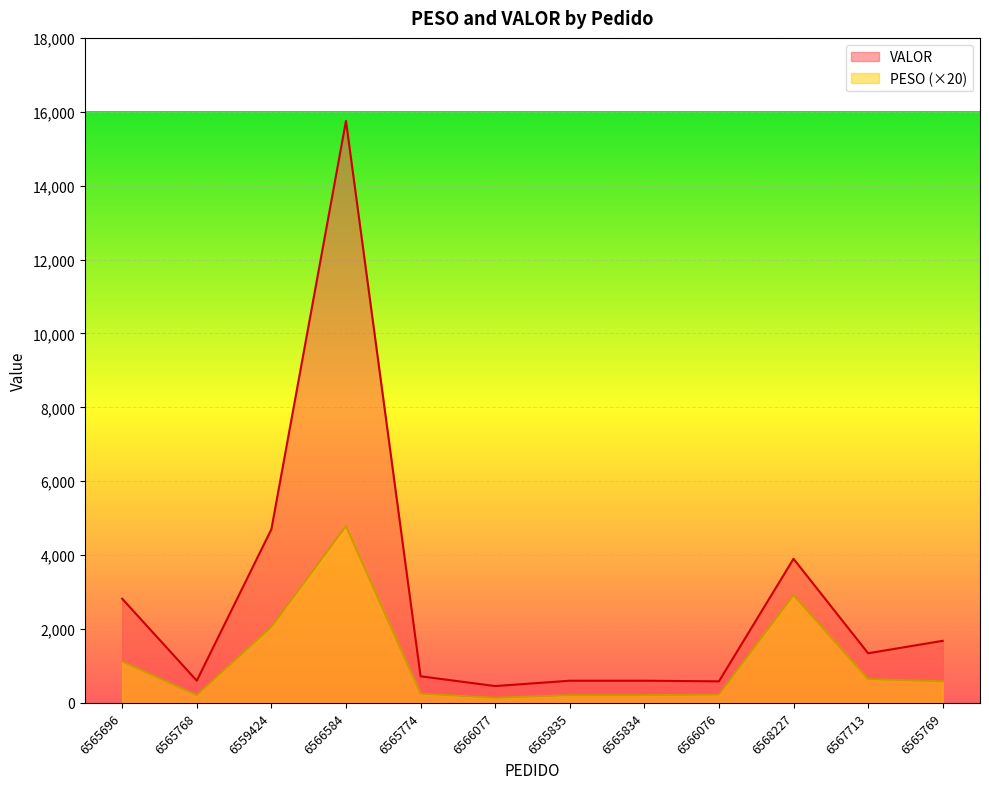

How many values in the VALOR series exceed 1343?

6